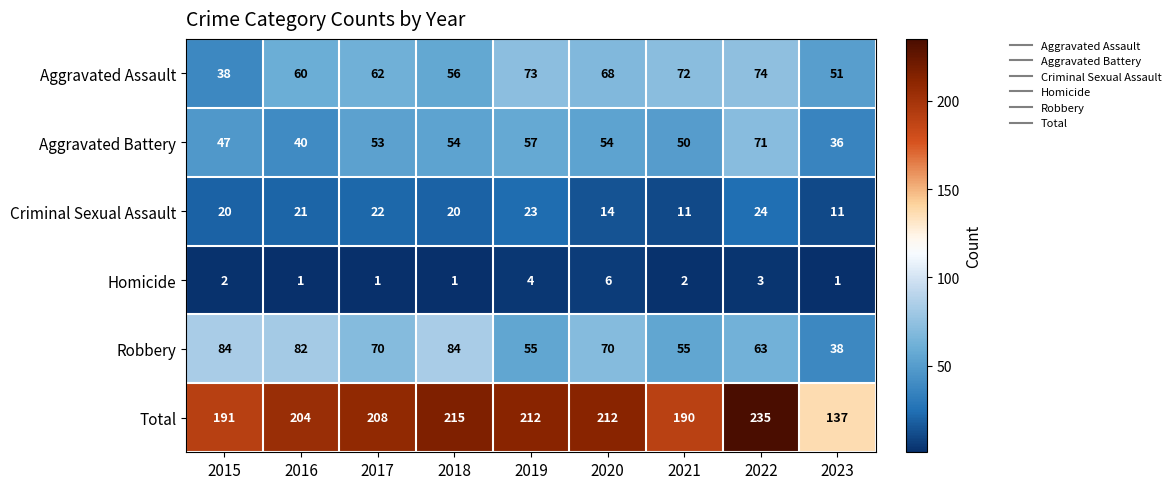

What is the minimum value for Criminal Sexual Assault?

11